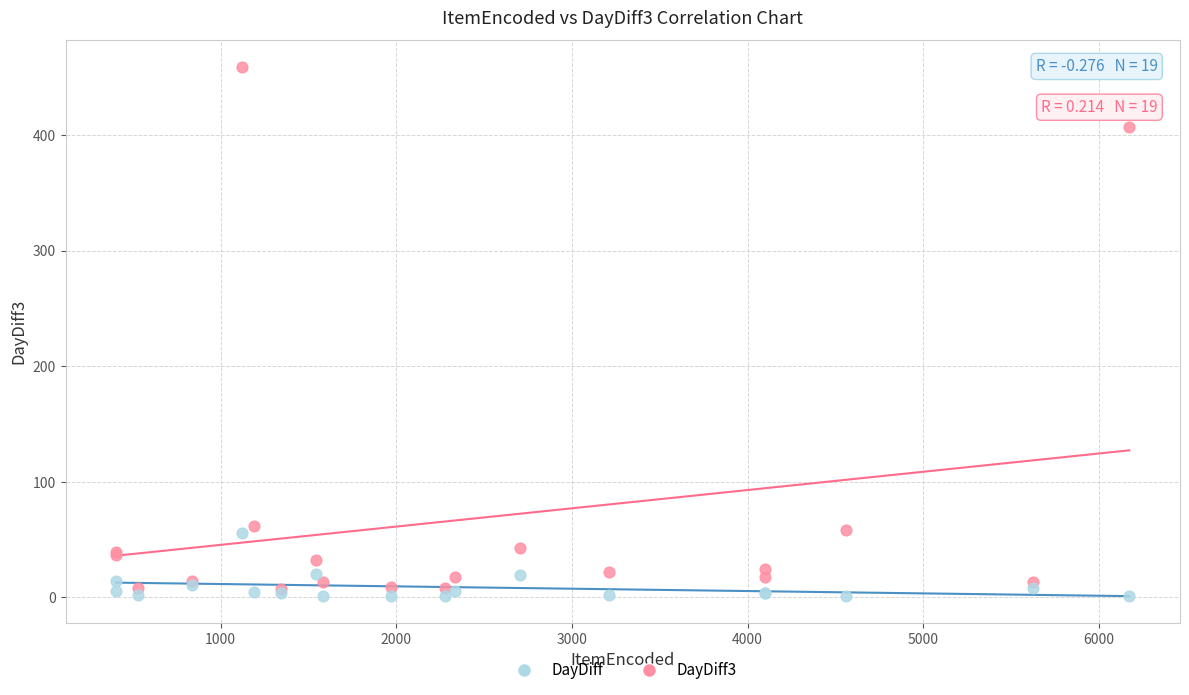

What are all the series names shown in the legend?

DayDiff, DayDiff3